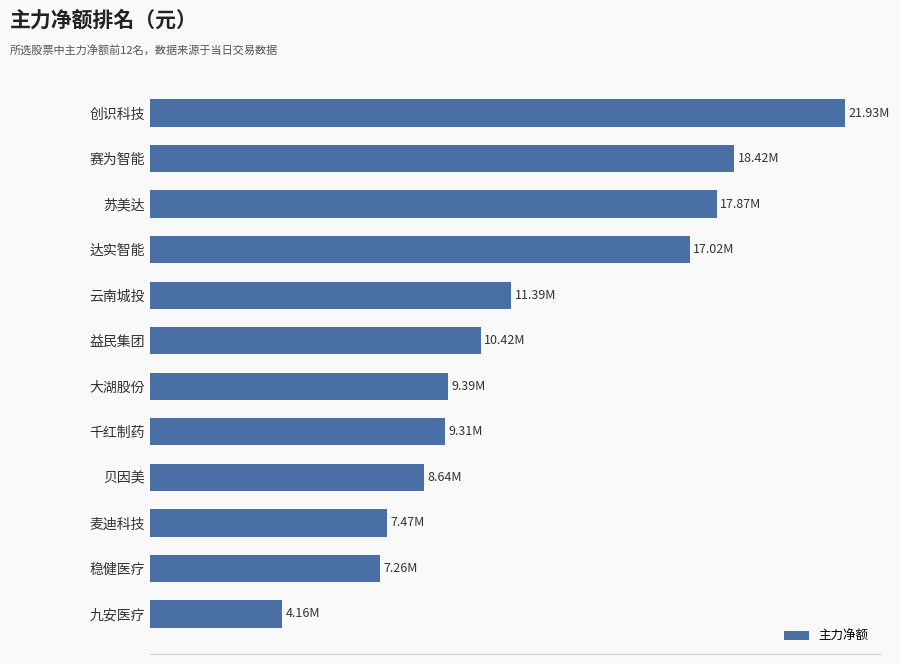

What is the difference between the second highest and minimum values?

14259599